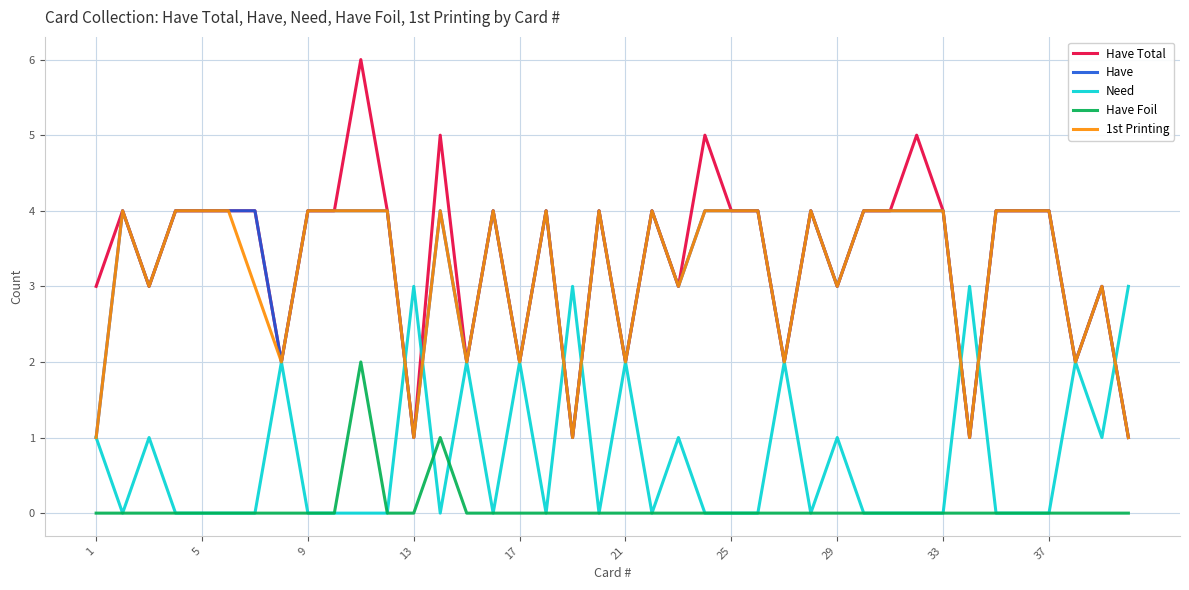

What is the greatest value displayed?

6